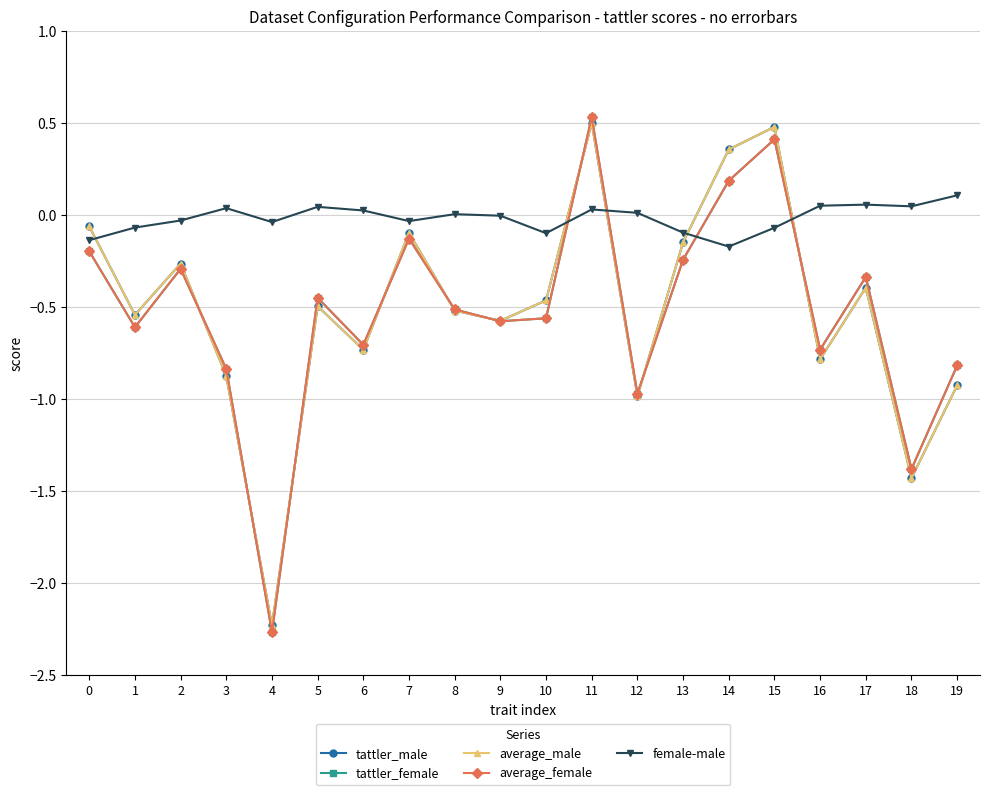

Where is average_female nearest to the value 0?

7